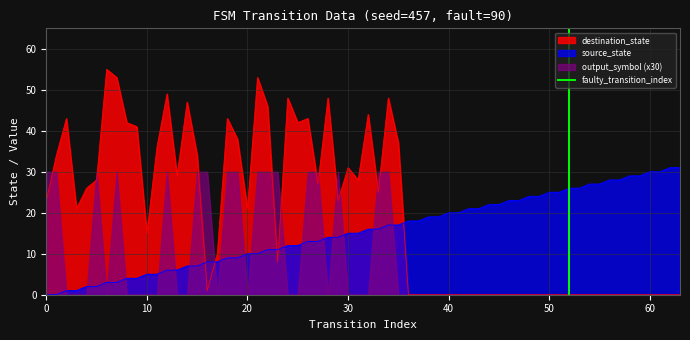

Is it true that source_state equals 12 at 0?

False